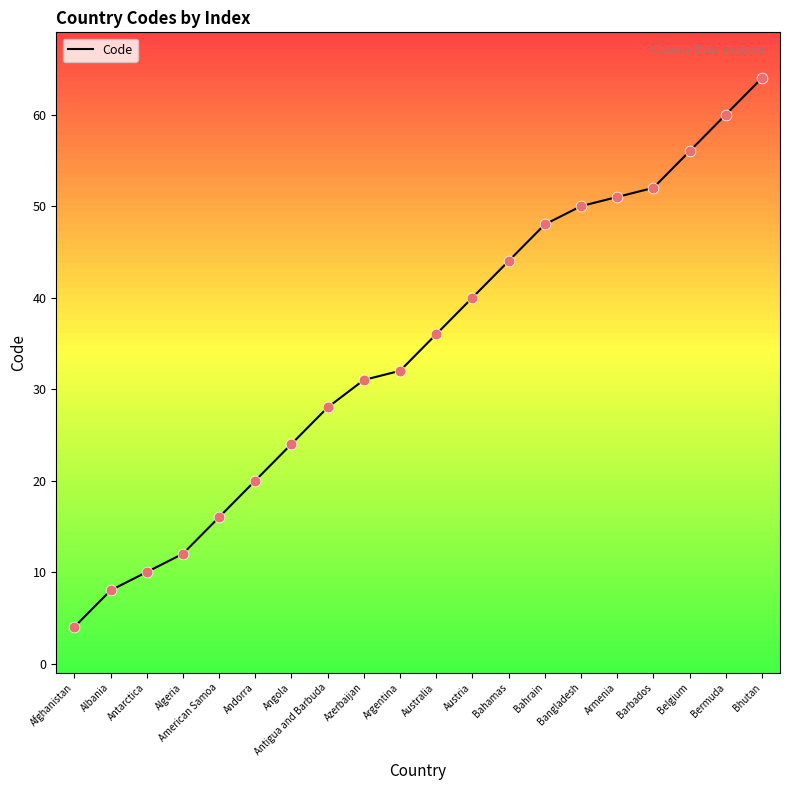

What is the change in value from Angola to Bahamas?

+20